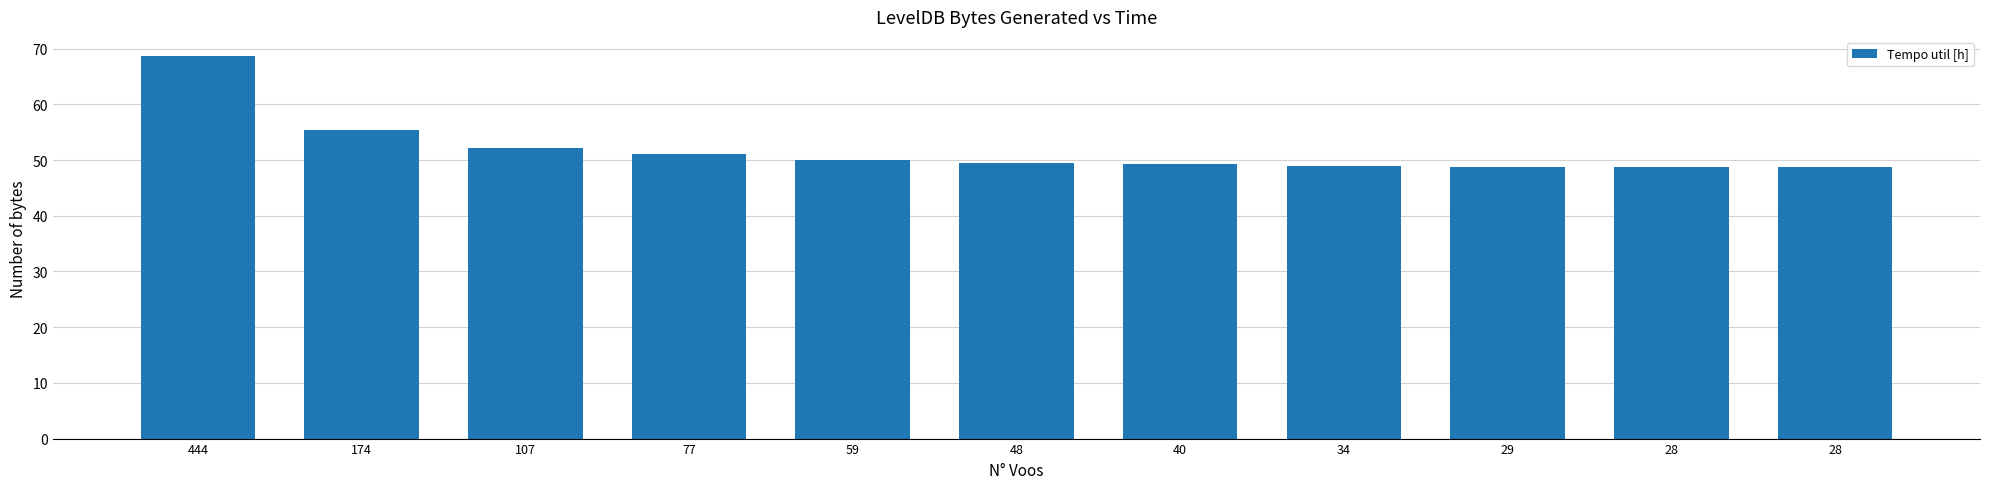

Does the chart contain stacked bars?

No